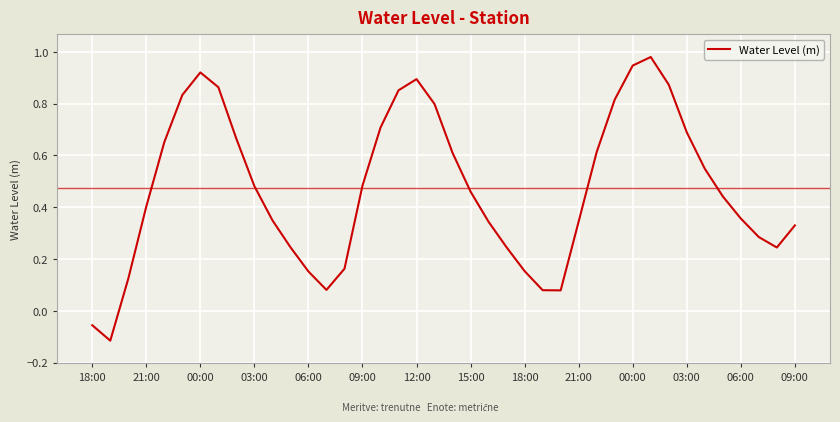

What is the difference between the maximum and minimum values?

1.1